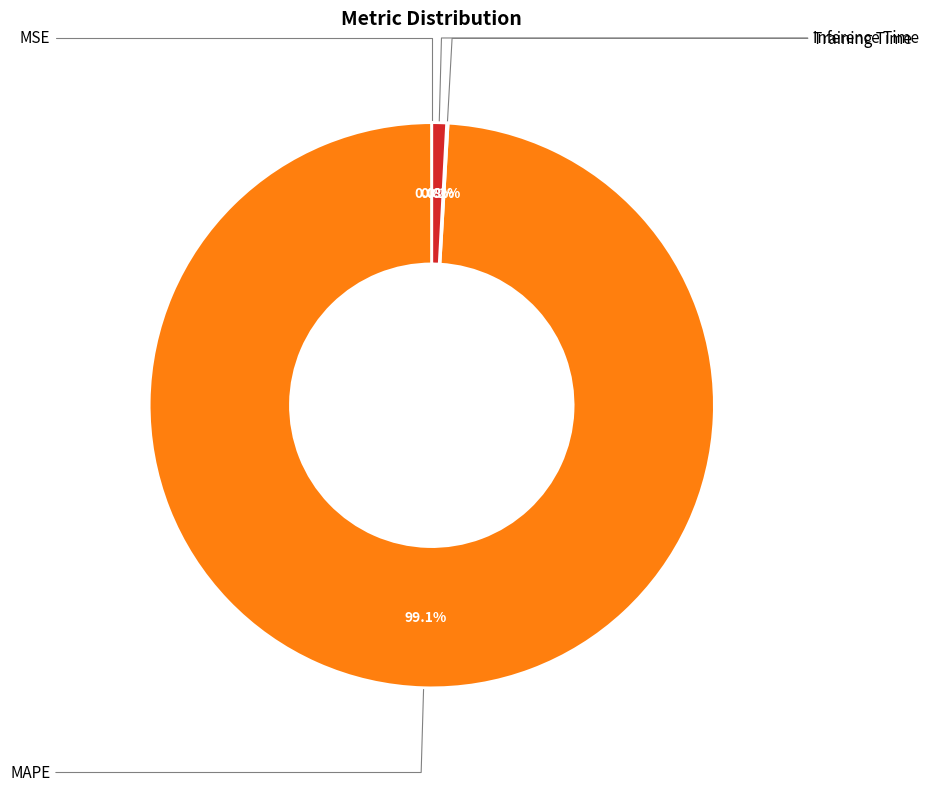

Is there any slice that represents more than half of the pie?

Yes